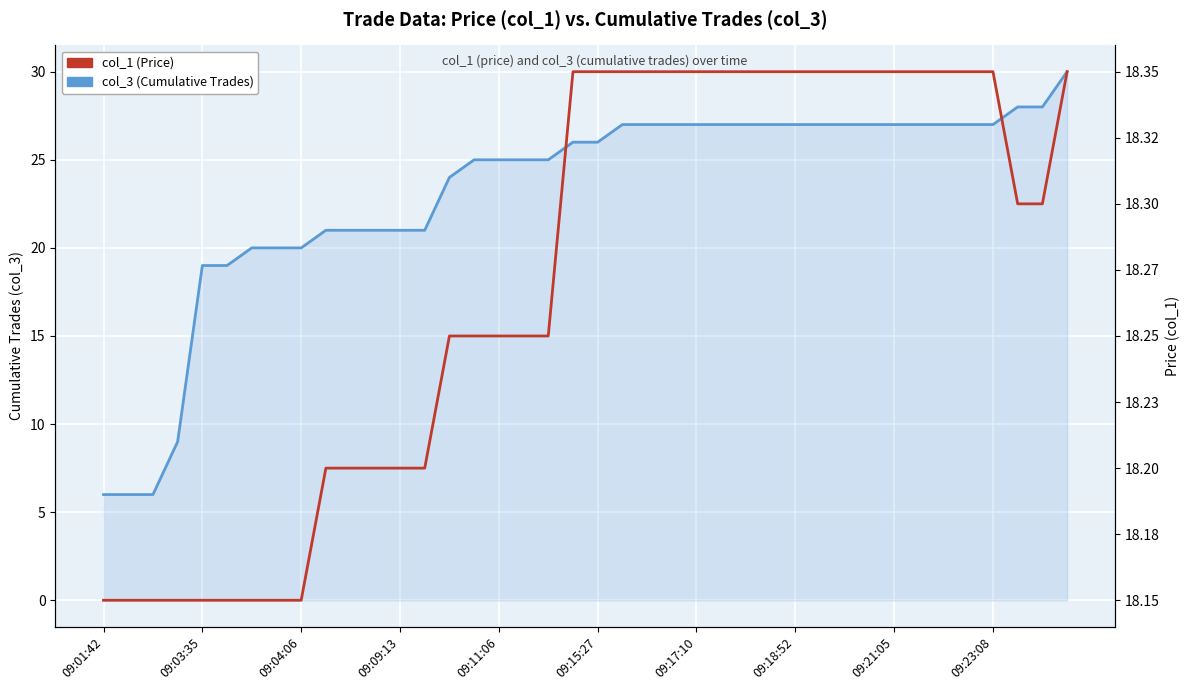

How many lines are shown in the chart?

2